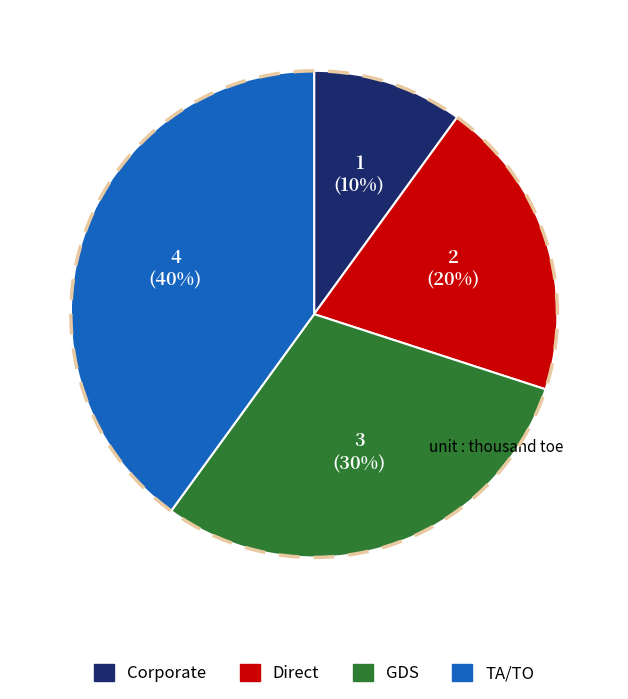

What is the largest slice in the pie chart?

TA/TO